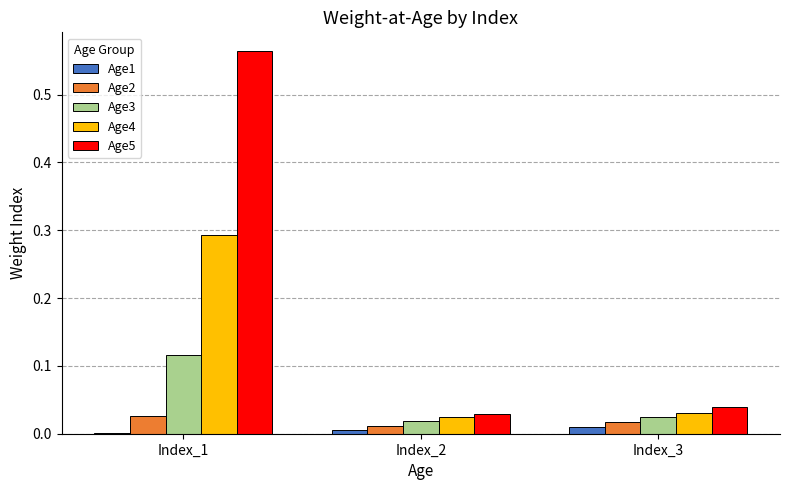

At which category is the sum across all series the highest?

Index_1